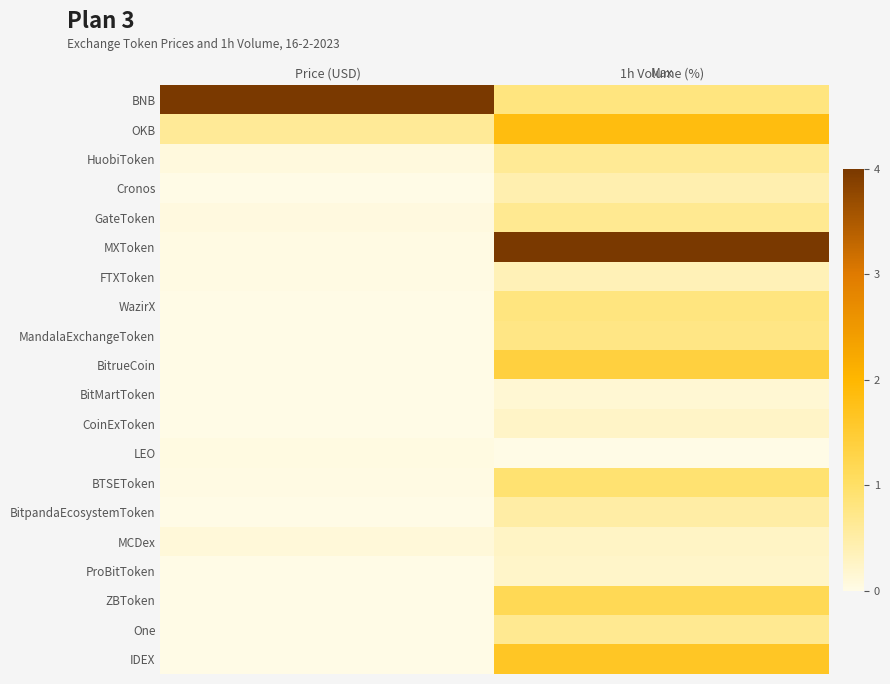

How many series are shown in this chart?

20